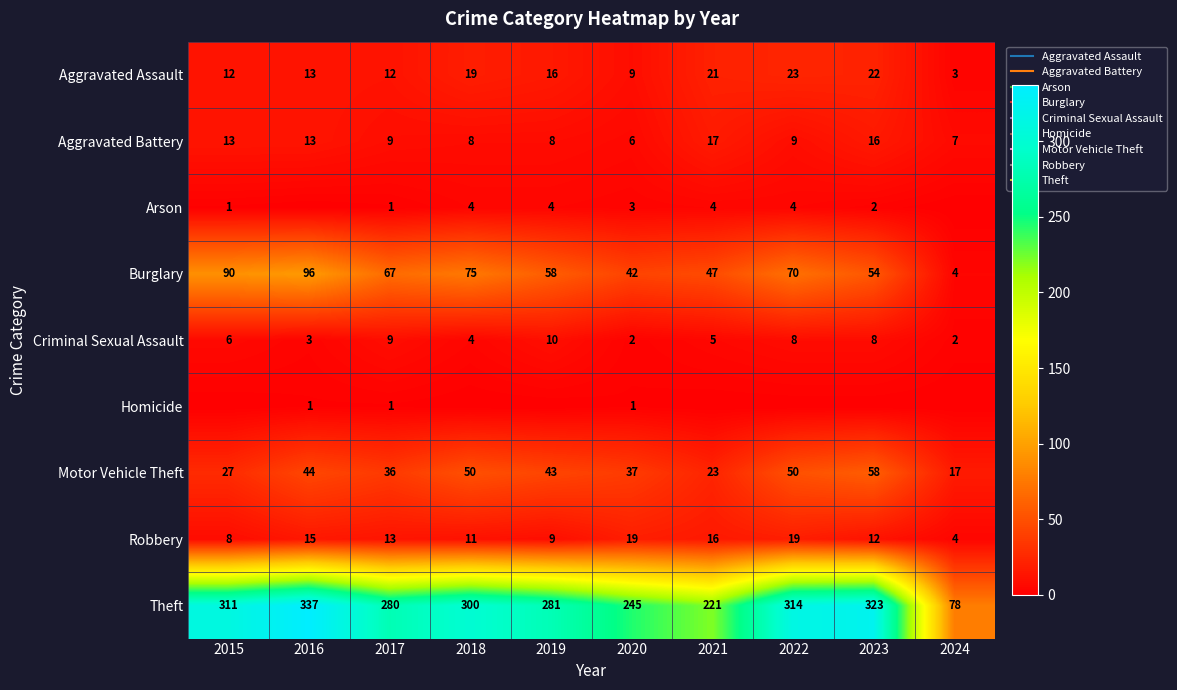

At which category is the sum across all series the highest?

2016